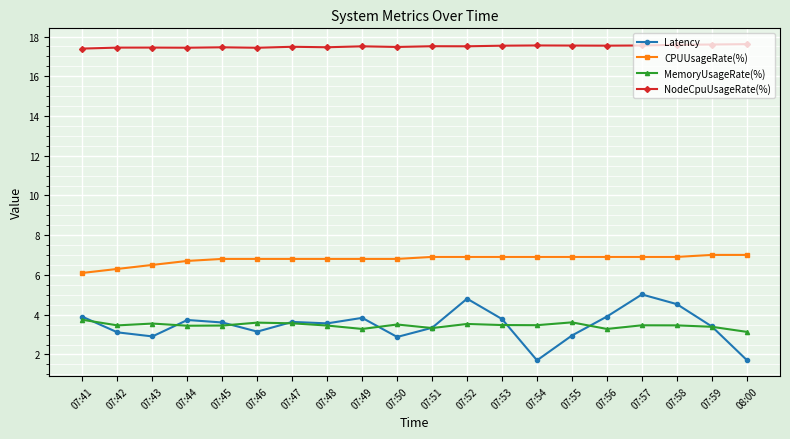

What is the value of the CPUUsageRate(%) point at the 13th from the left?

6.9